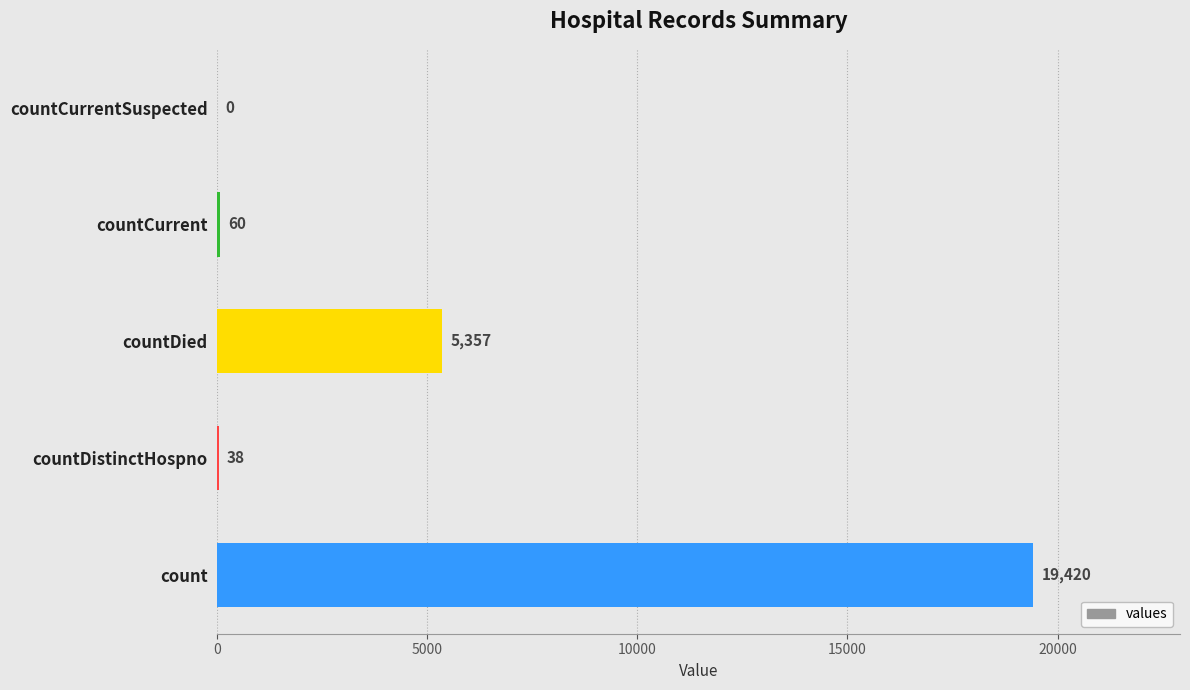

True or false: the data shows 38 at countDistinctHospno.

True